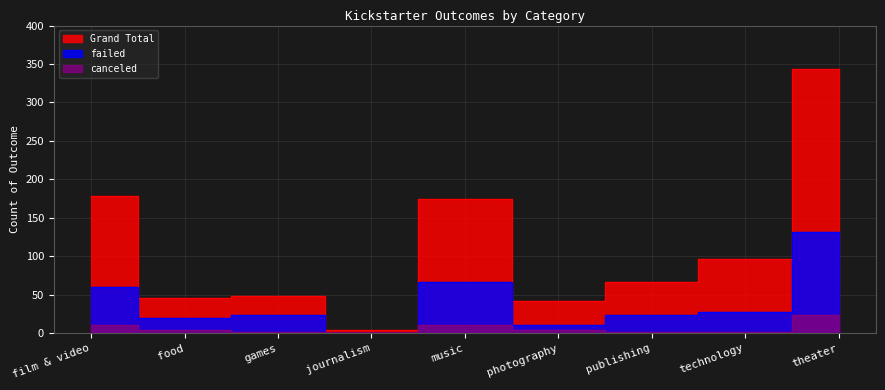

What are all the series names shown in the legend?

failed, Grand Total, canceled